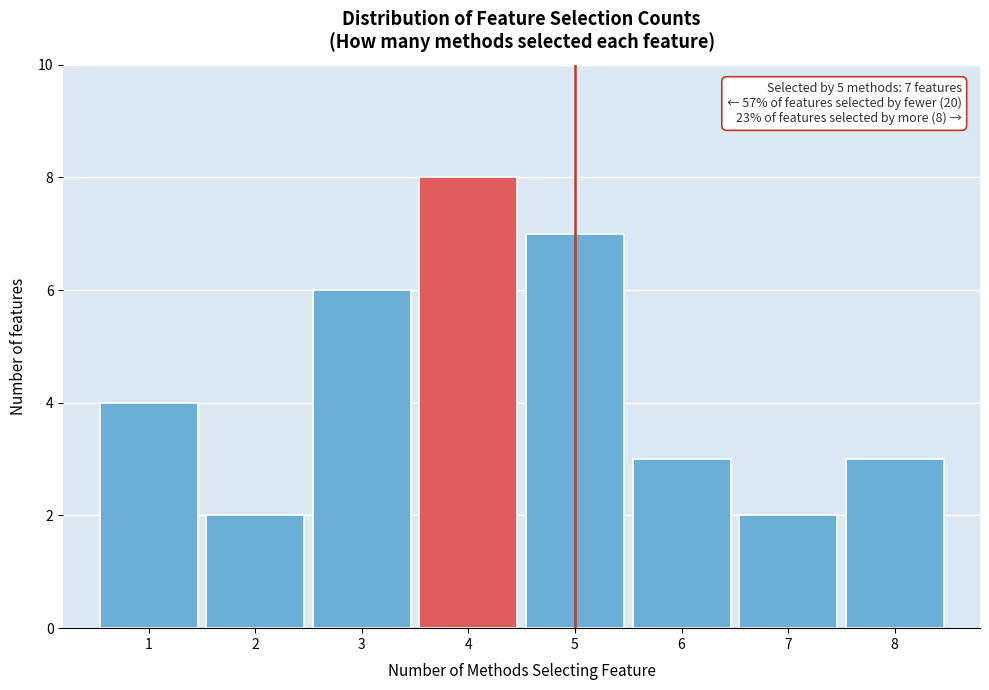

Reading left to right, what are all the values shown in this chart?

1=4	2=2	3=6	4=8	5=7	6=3	7=2	8=3